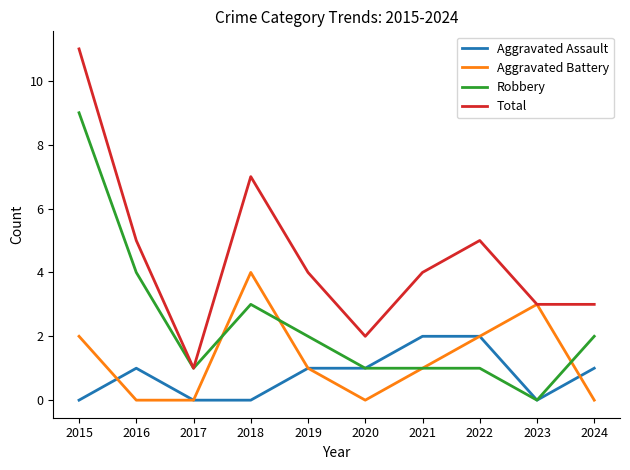

Does the chart display data point markers on the line(s)?

No